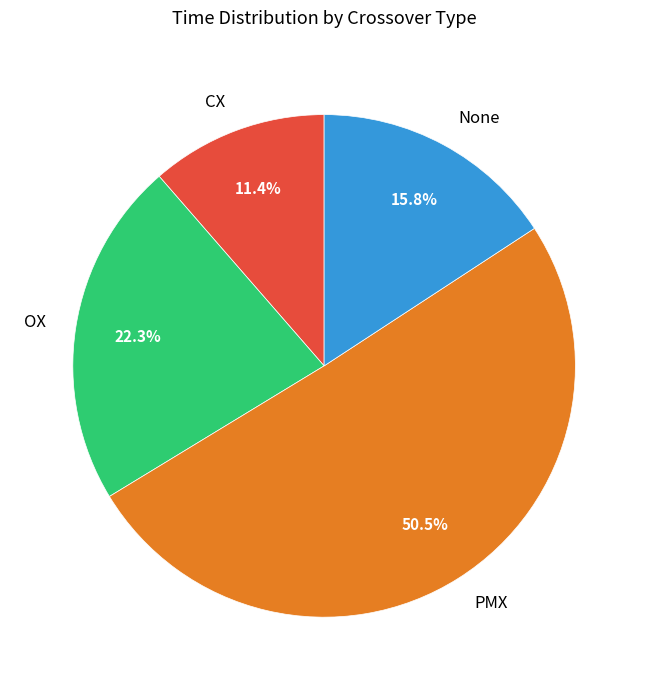

What is the ratio of the value at CX to the value at None?

0.7